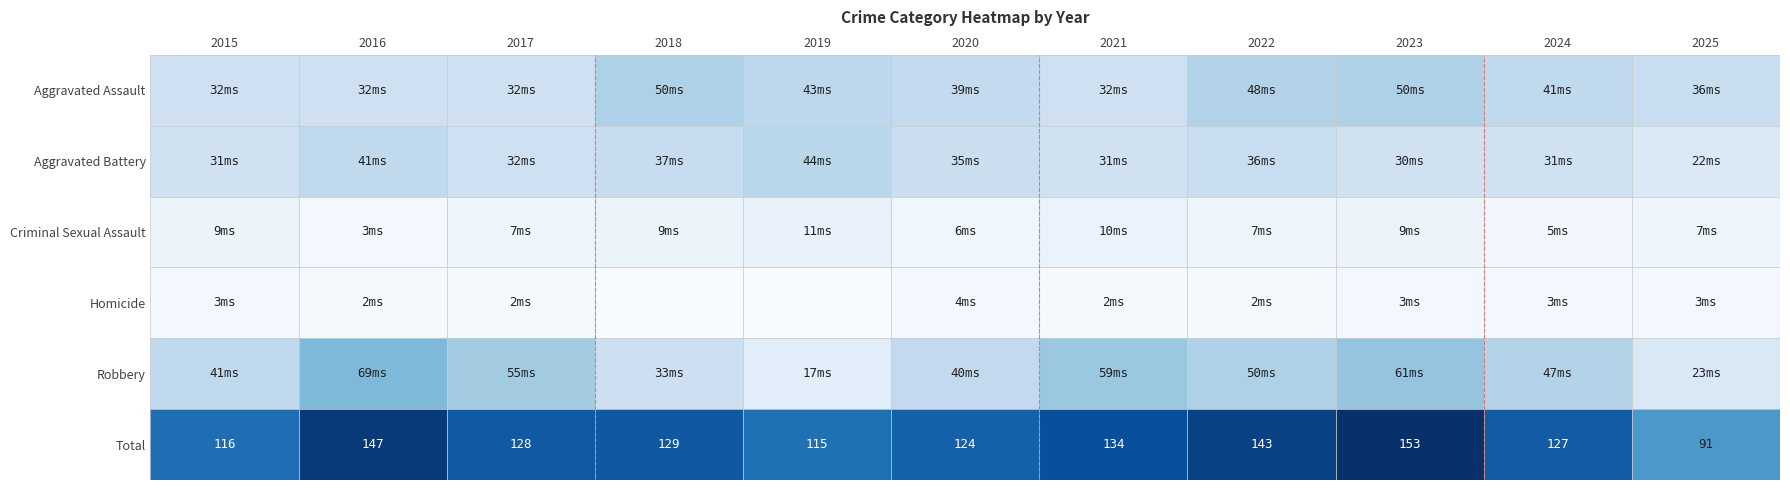

How many data points in Total are less than 128?

5